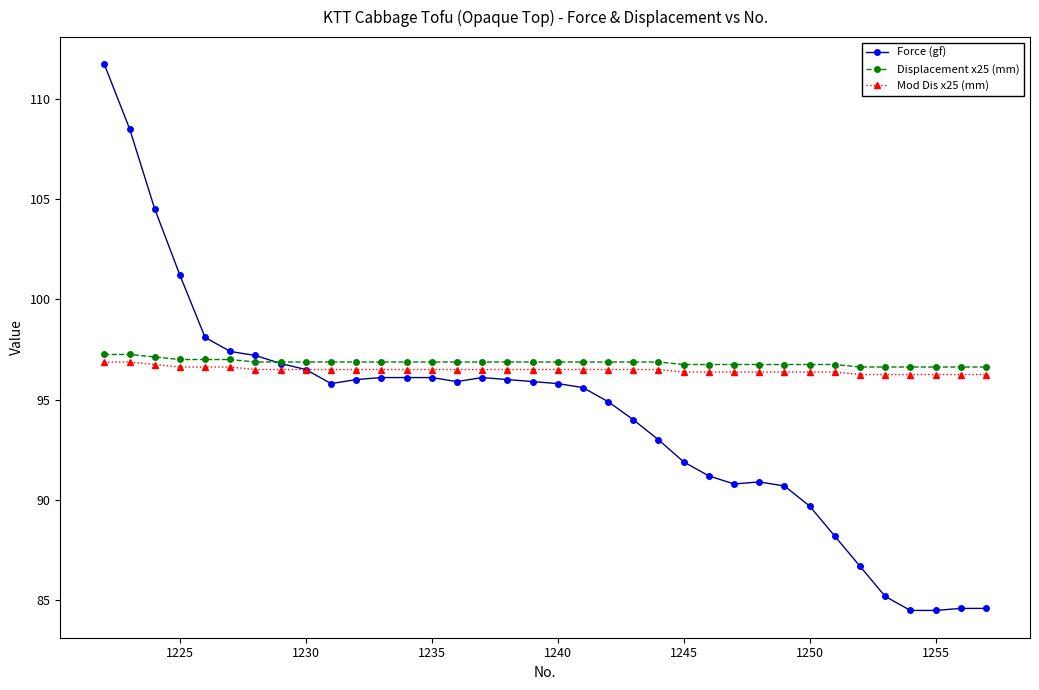

What is the value of the Mod Dis x25 (mm) point at the 15th from the left?

96.5